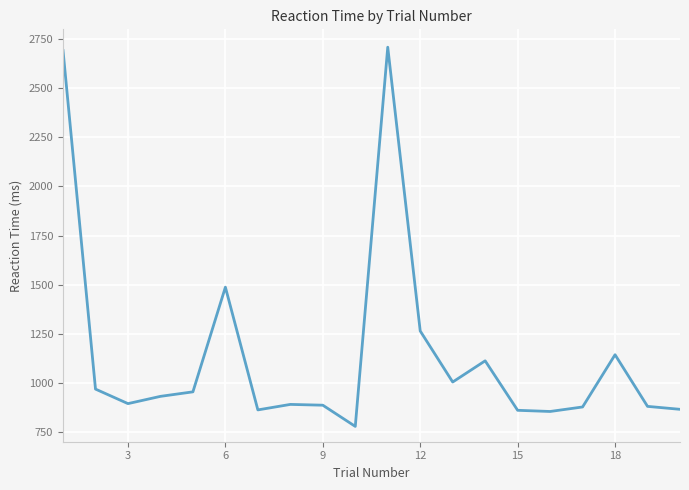

What is the maximum value shown in the chart?

2709